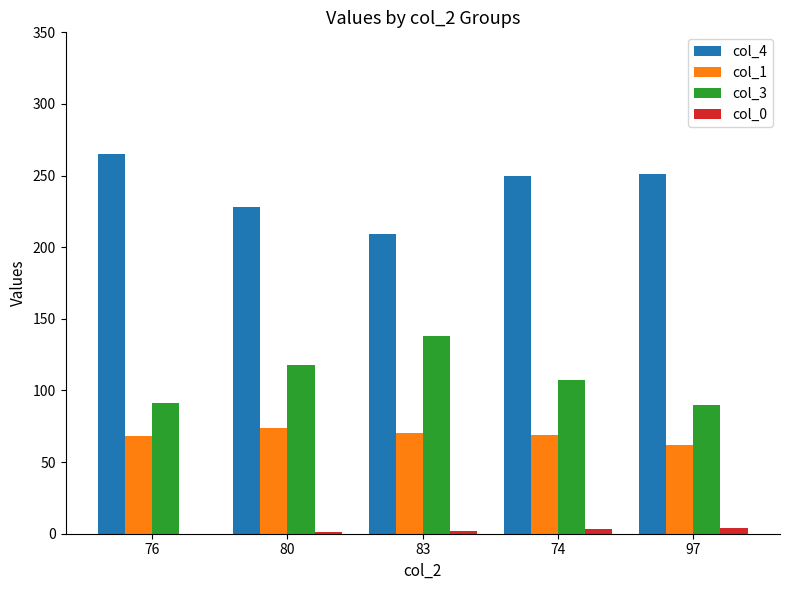

At which label does col_3 reach its peak?

83